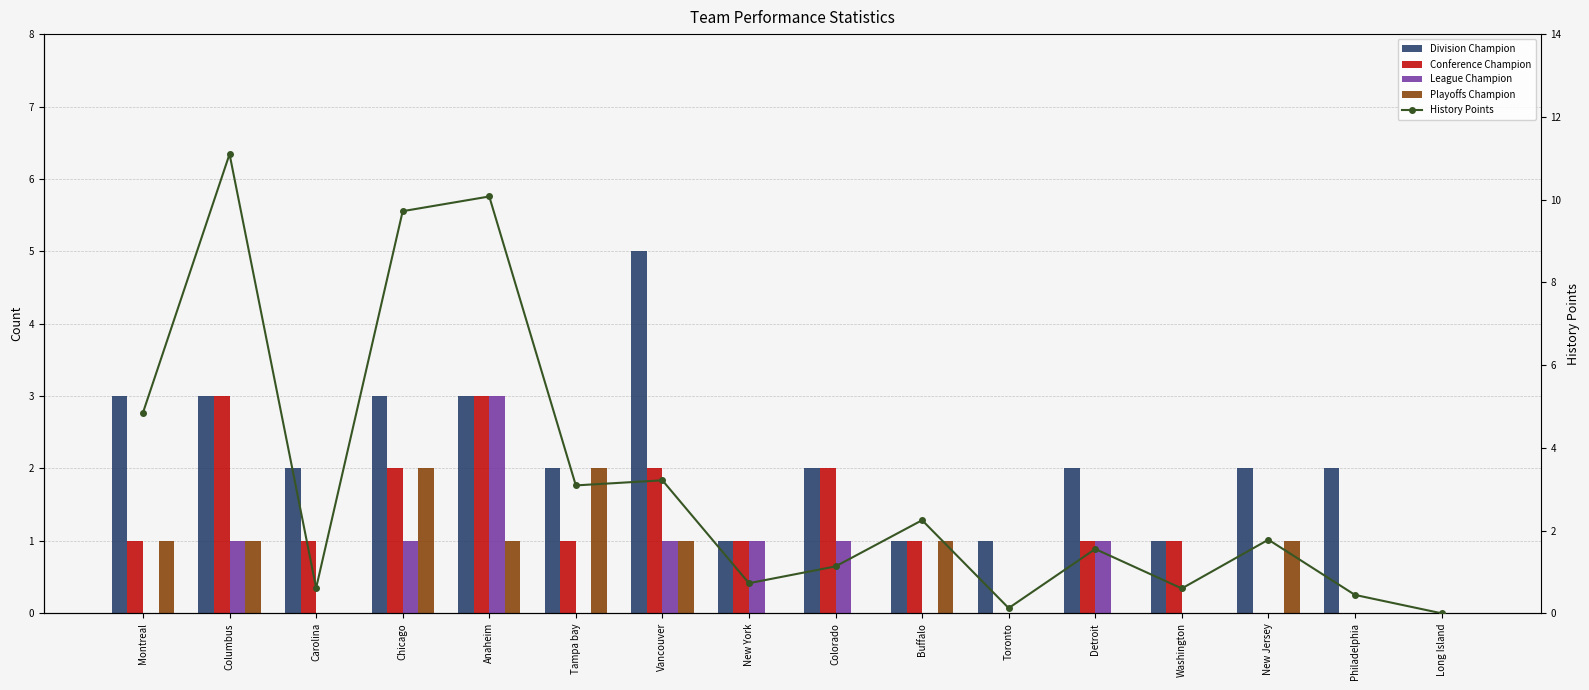

Reading left to right, extract all data points from this chart.

Division Champion: 3.0	3.0	2.0	3.0	3.0	2.0	5.0	1.0	2.0	1.0	1.0	2.0	1.0	2.0	2.0	0.0
Conference Champion: 1.0	3.0	1.0	2.0	3.0	1.0	2.0	1.0	2.0	1.0	0.0	1.0	1.0	0.0	0.0	0.0
League Champion: 0.0	1.0	0.0	1.0	3.0	0.0	1.0	1.0	1.0	0.0	0.0	1.0	0.0	0.0	0.0	0.0
Playoffs Champion: 1.0	1.0	0.0	2.0	1.0	2.0	1.0	0.0	0.0	1.0	0.0	0.0	0.0	1.0	0.0	0.0
History Points: 4.8	11.1	0.6	9.7	10.1	3.1	3.2	0.7	1.1	2.2	0.1	1.6	0.6	1.8	0.4	0.0